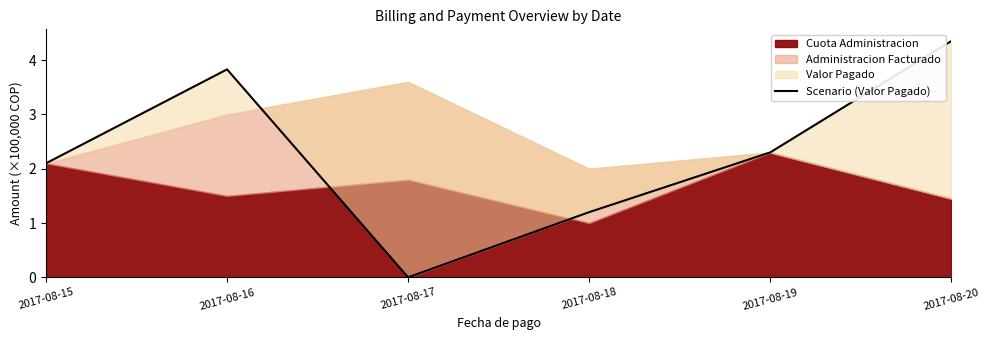

Count the number of values greater than 2.

4